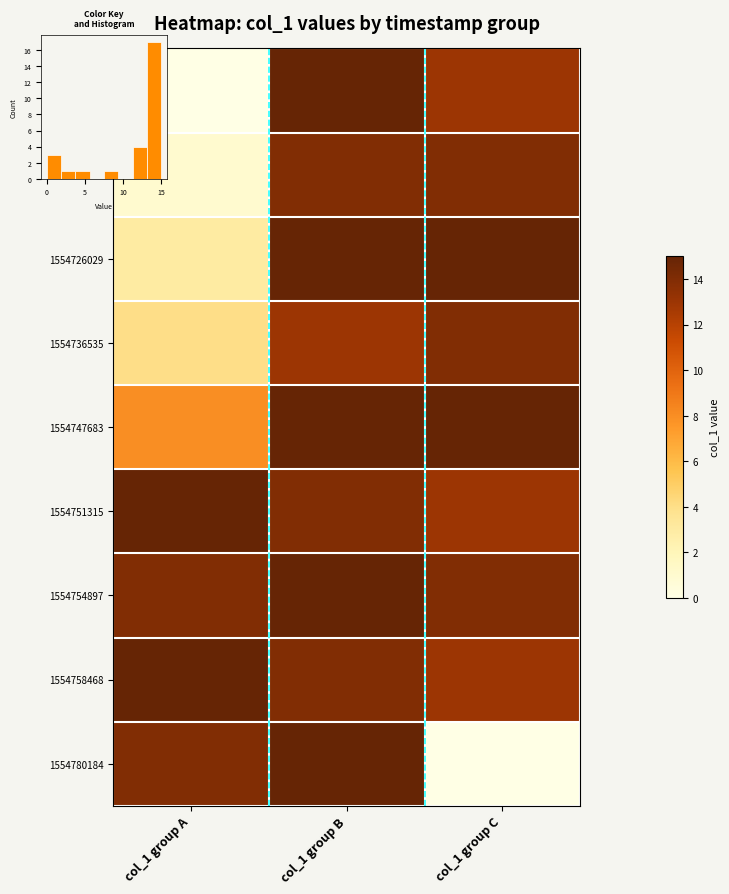

Which label corresponds to the smallest value in the chart?

col_1 group A